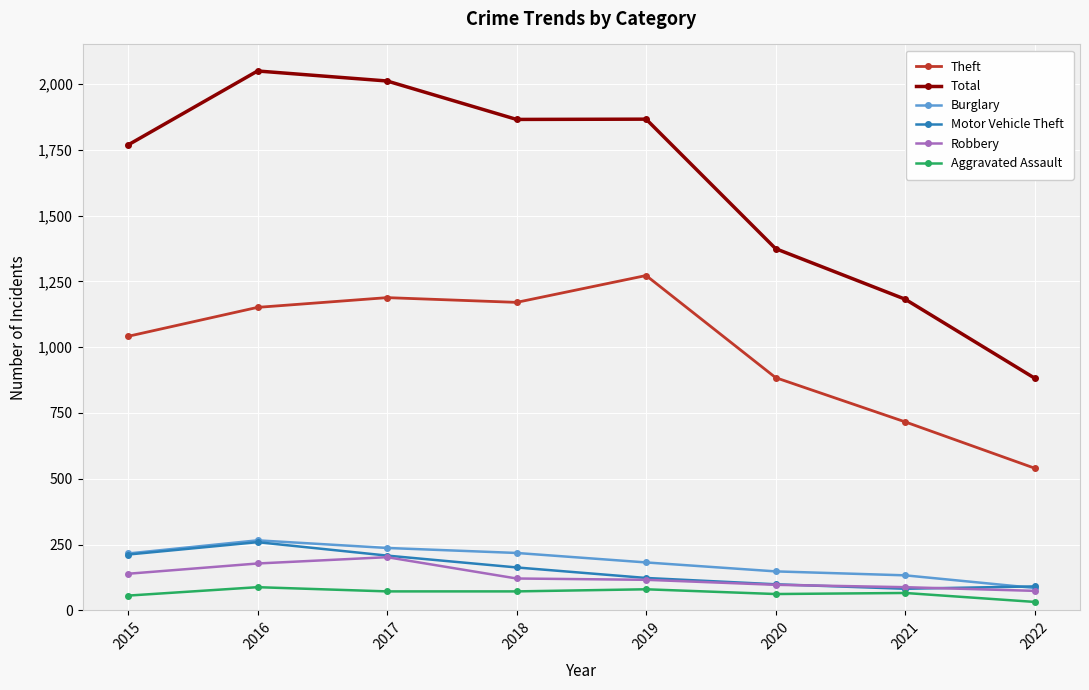

In Theft, how many points are higher than both neighbors (excluding endpoints)?

2